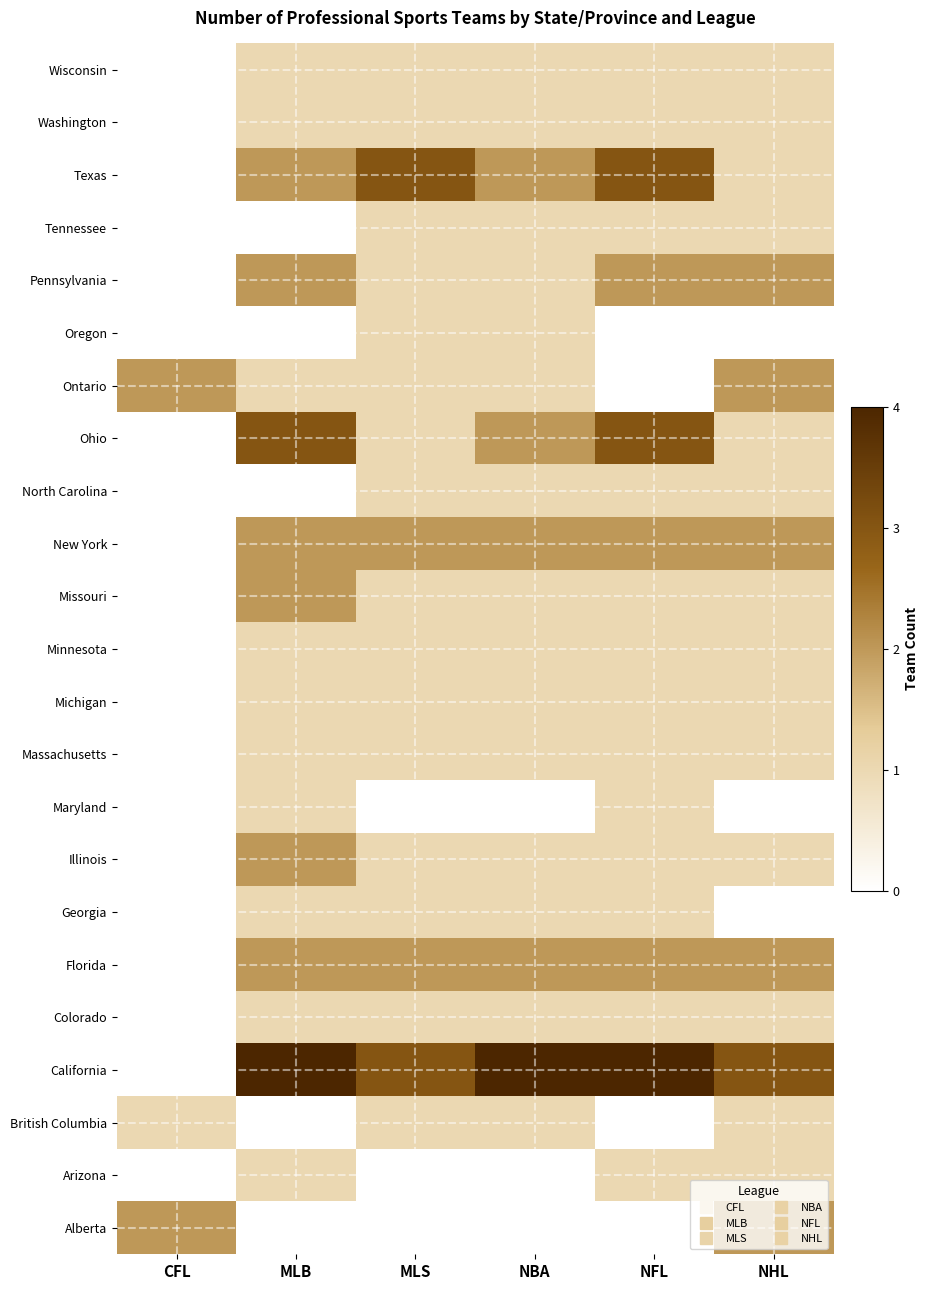

Which category has the lowest value across all series?

MLB